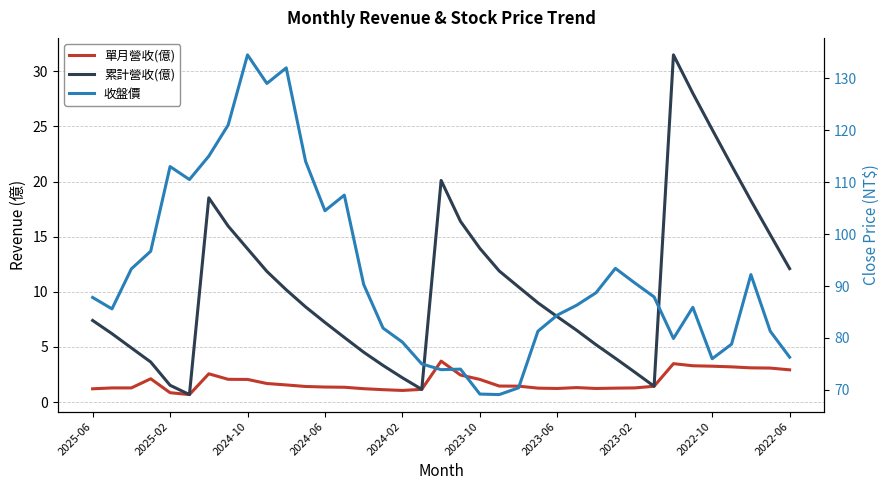

The 單月營收(億) series shows 1.3 at 13. True or false?

True